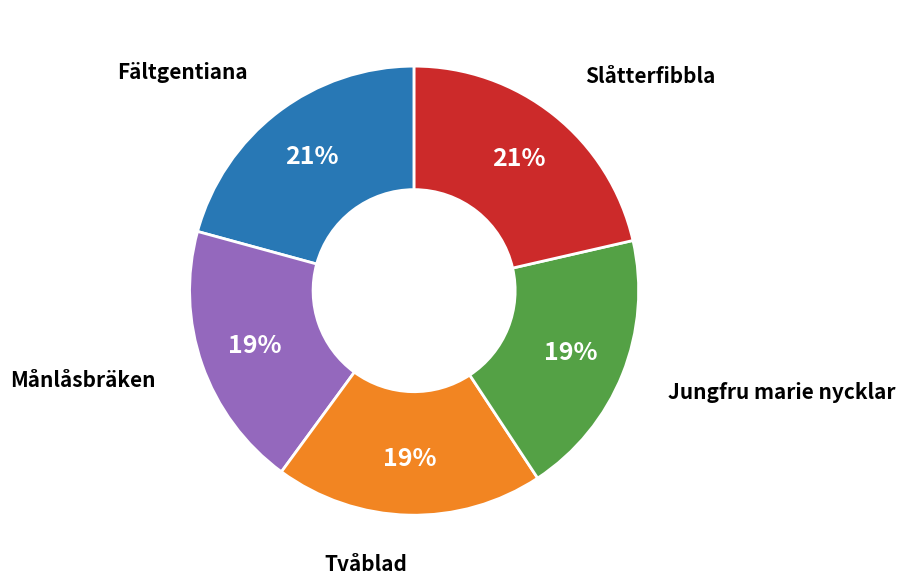

How many slices are in this pie chart?

5